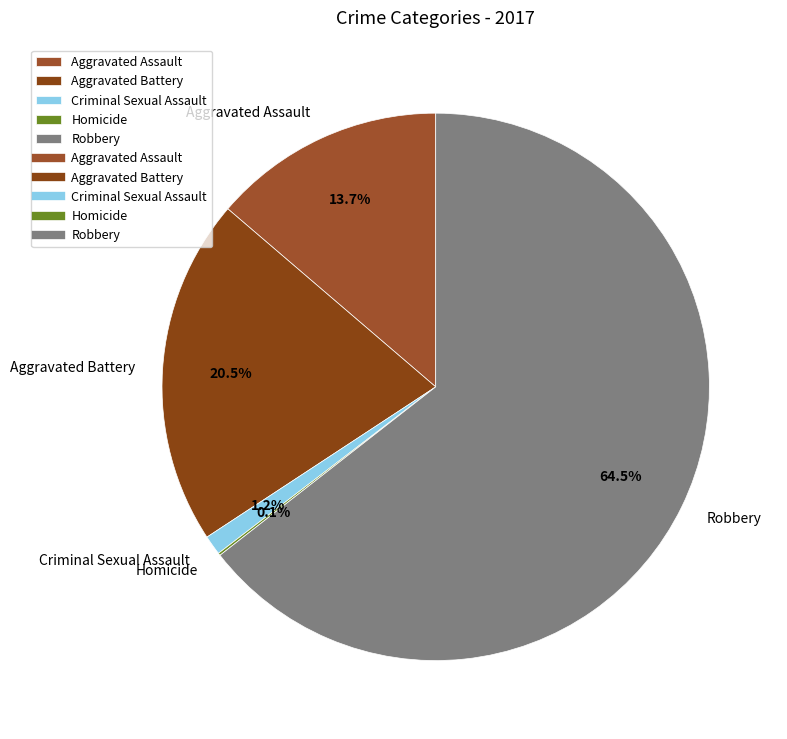

Does Criminal Sexual Assault account for over 50% of the chart?

No